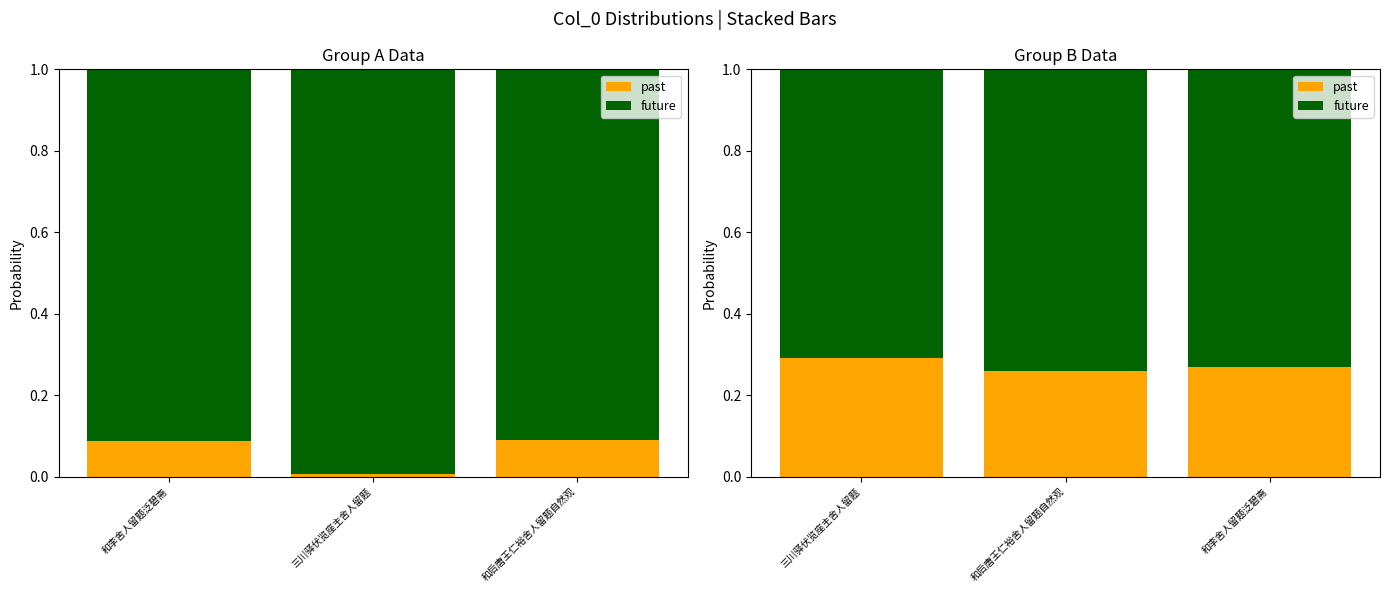

Rank the categories by past value from lowest to highest.

和后唐王仁裕舍人留题自然观, 和李舍人留题泛碧斋, 三川驿伏览座主舍人留题